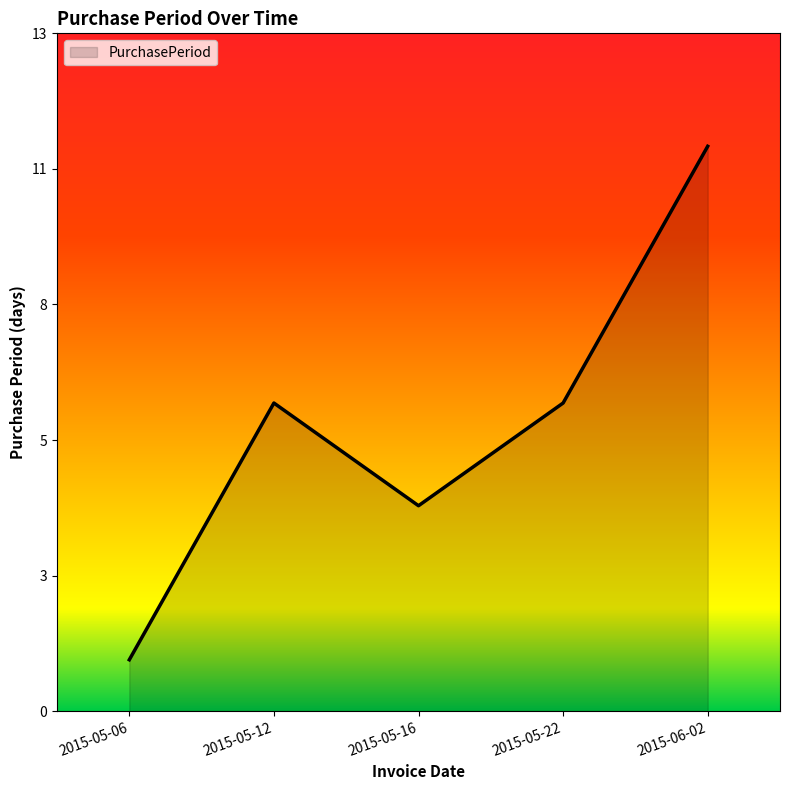

How many interior local peaks (higher than both neighbors) does the data have?

1